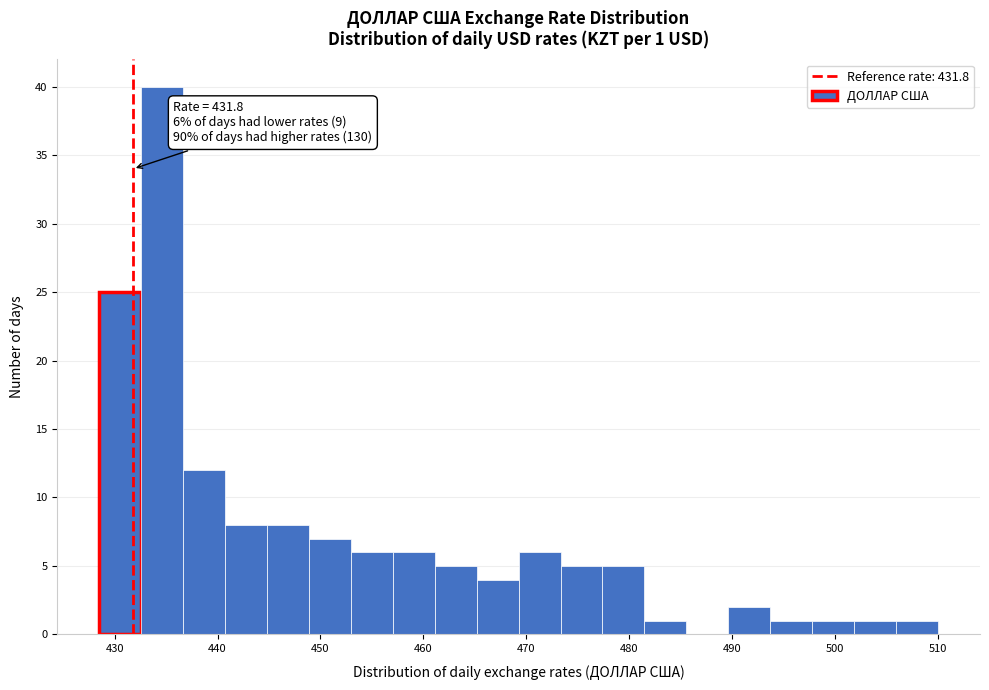

Which range on the x-axis has the tallest bar?

433 to 437